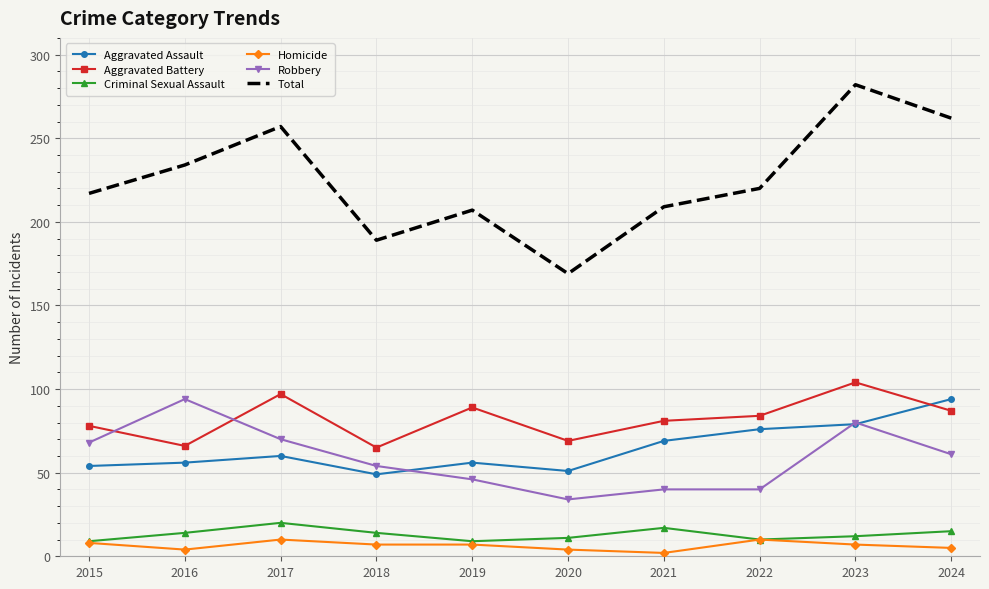

What is the maximum value for Aggravated Battery?

104